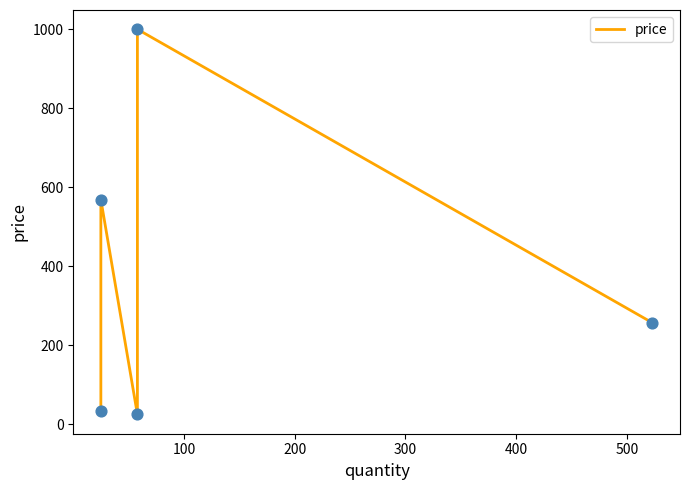

Approximately how many times larger is the value at 200 compared to 400?

0.1